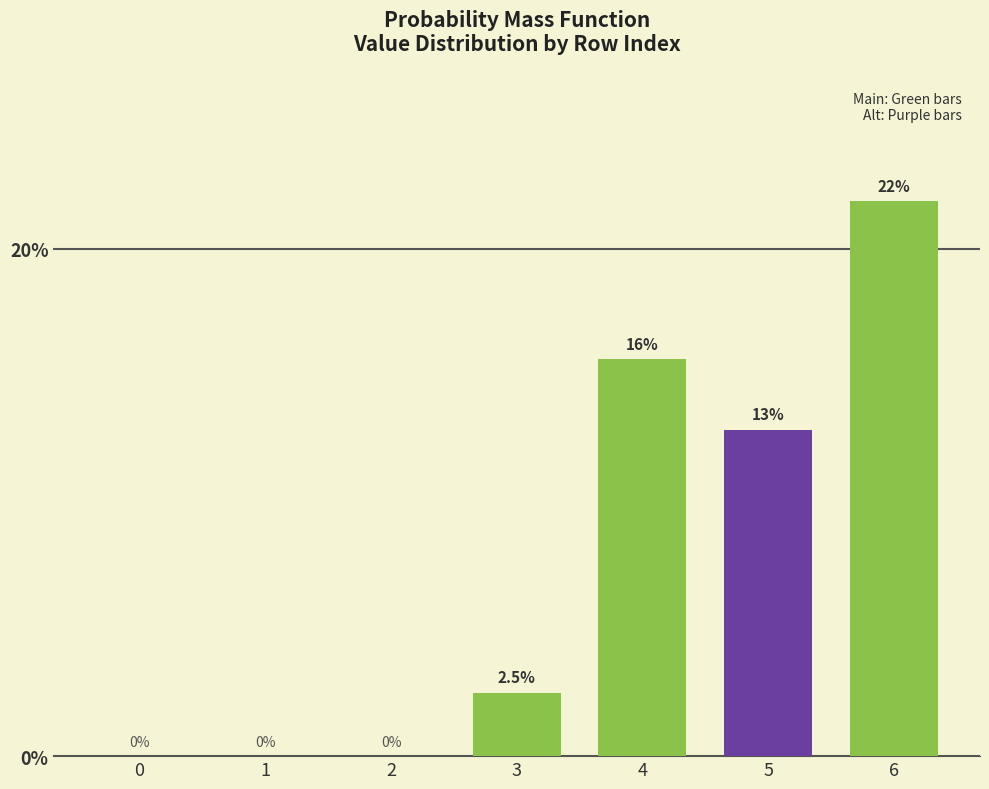

At which label does the data first exceed 2?

3